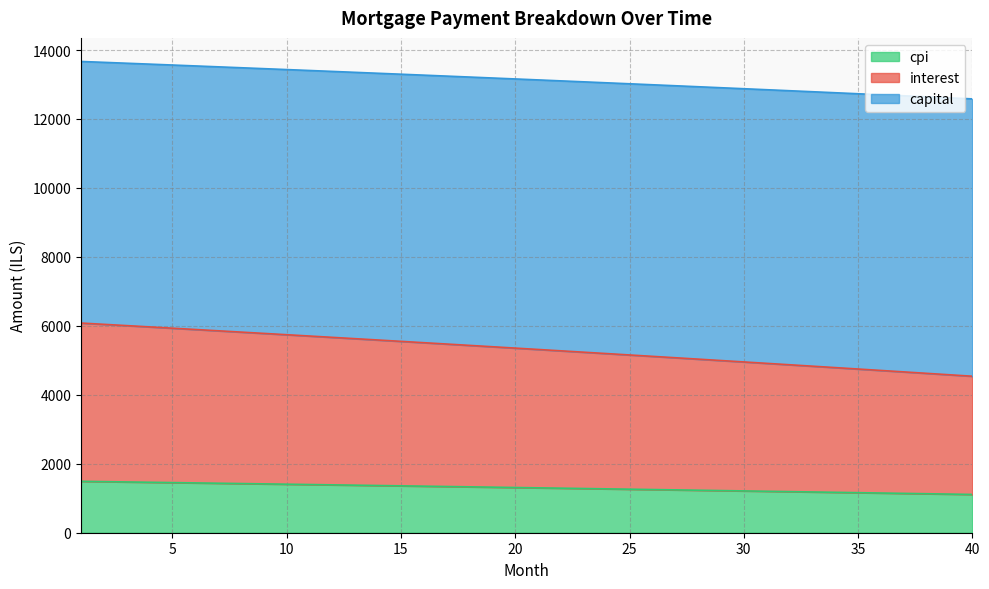

How many lines are shown in the chart?

3